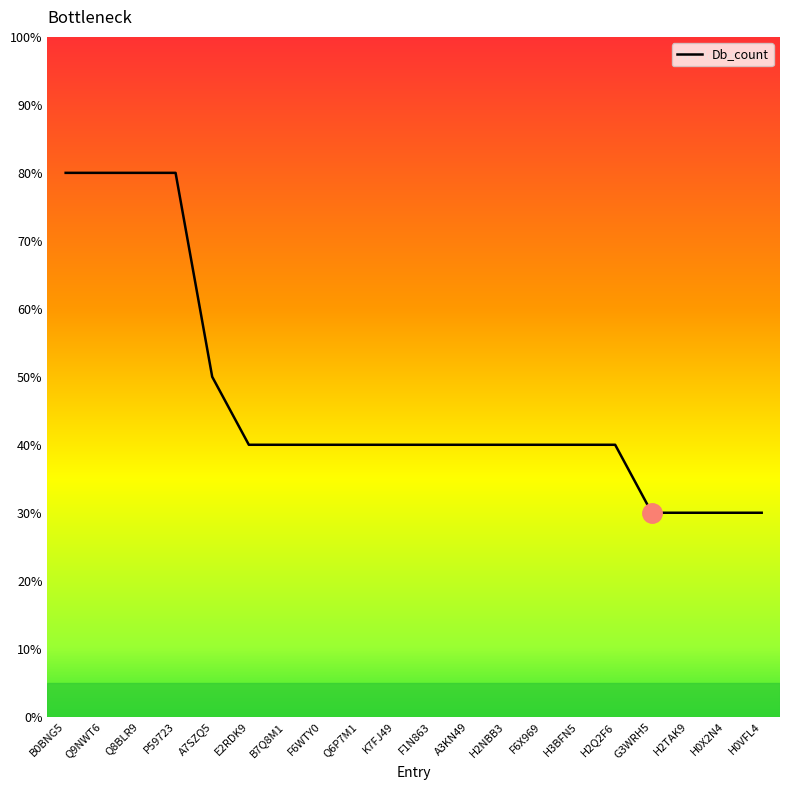

What is the approximate value at H2Q2F6, to the nearest 10?

40